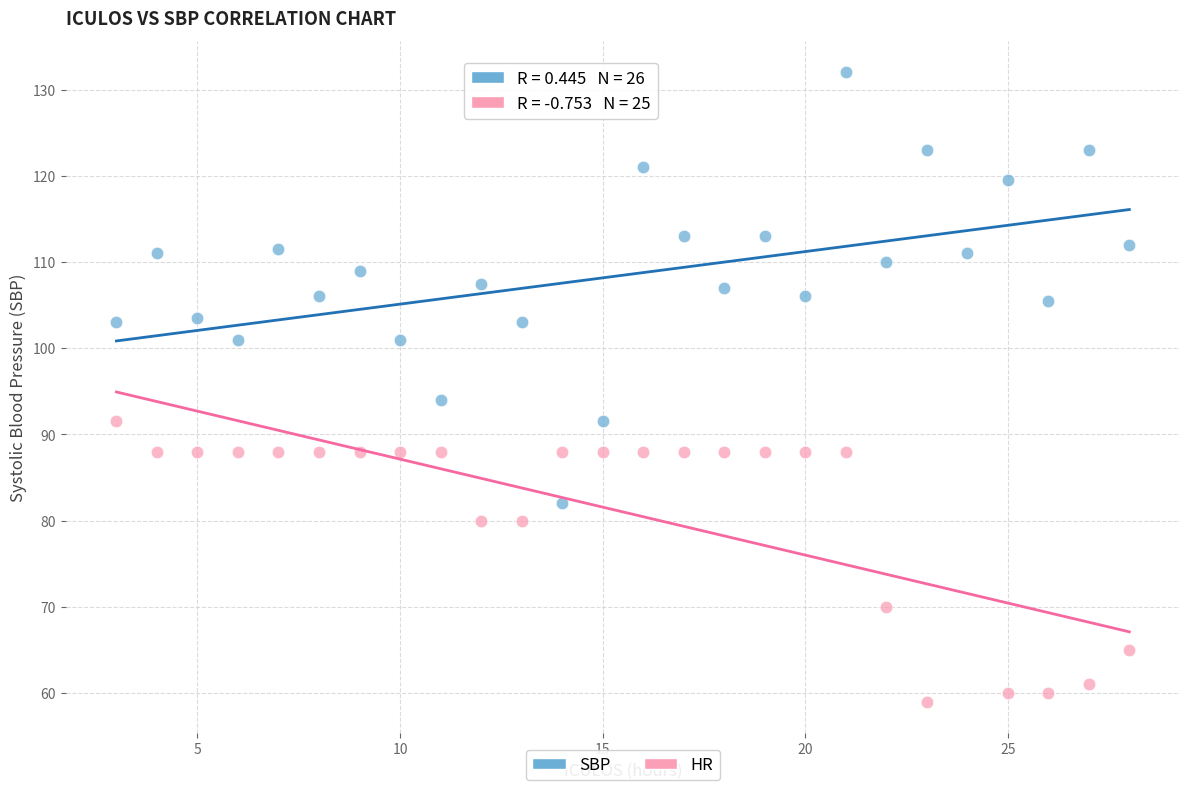

What are all the series names shown in the legend?

SBP, HR